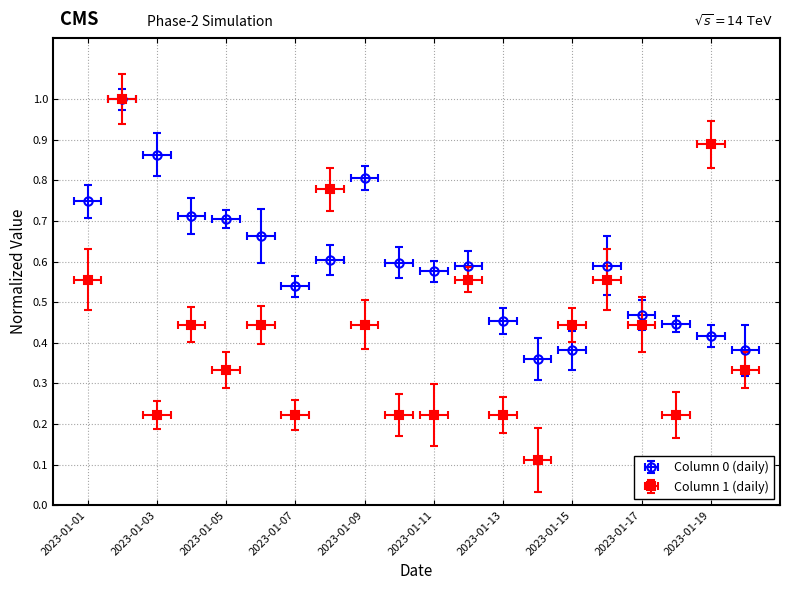

After their last crossing, which series has the higher values: Column 1 (daily) or Column 0 (daily)?

Column 0 (daily)